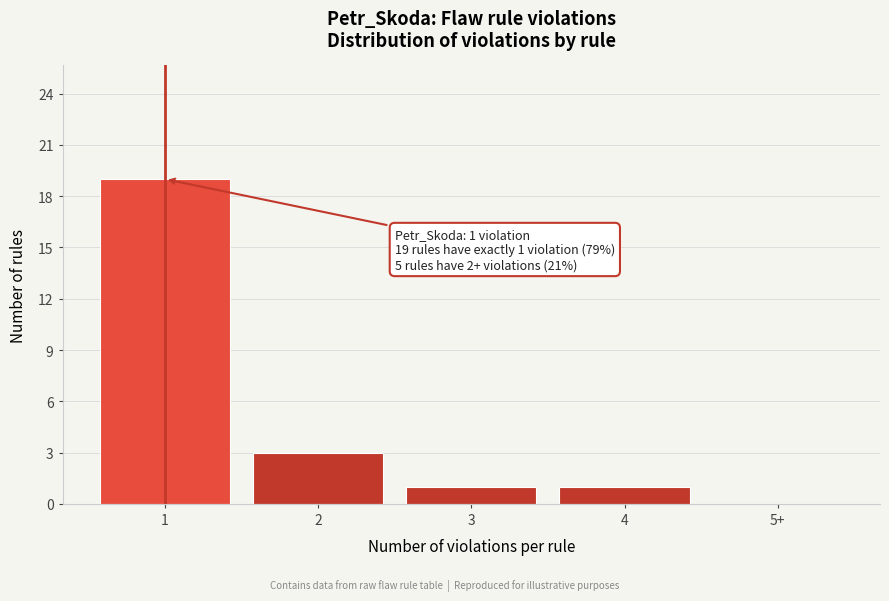

Reading left to right, list all the values displayed in this chart.

1=19	2=3	3=1	4=1	5+=0